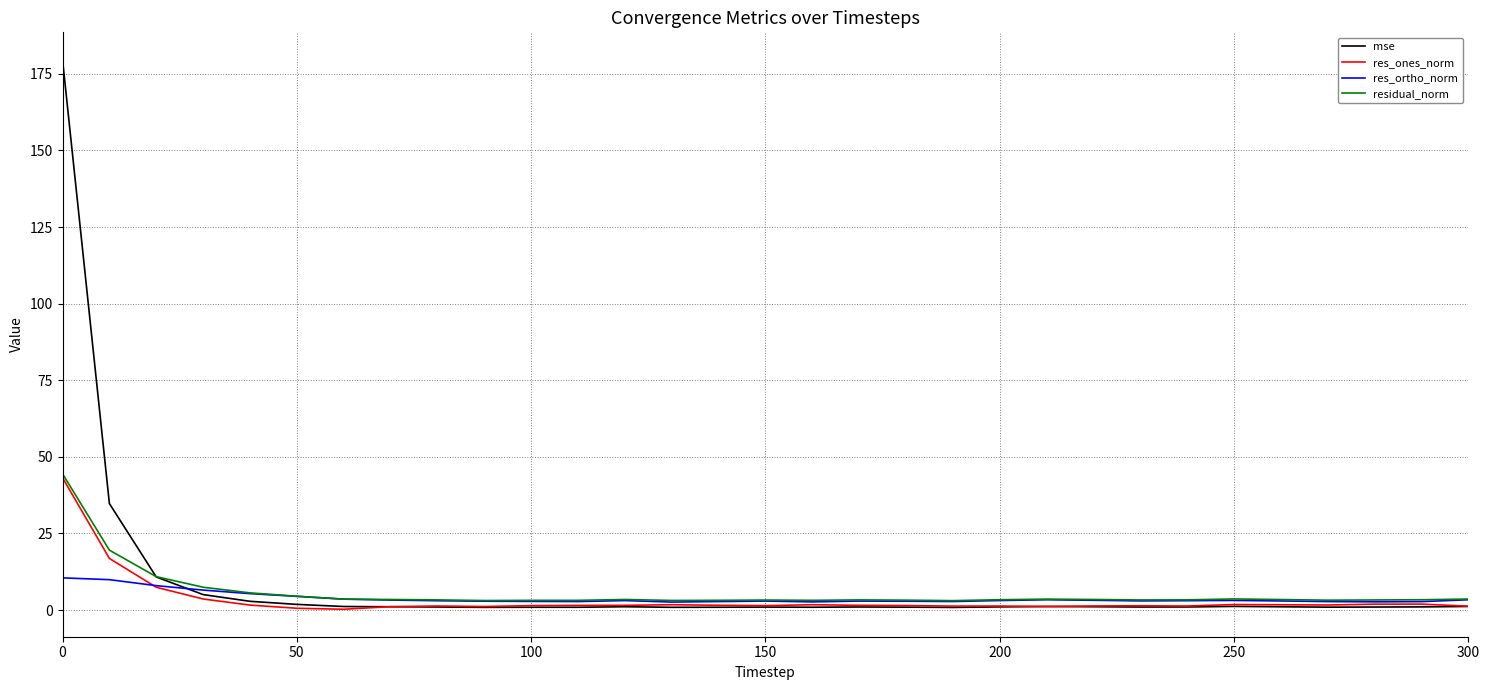

What is the highest value of the residual_norm series?

44.4